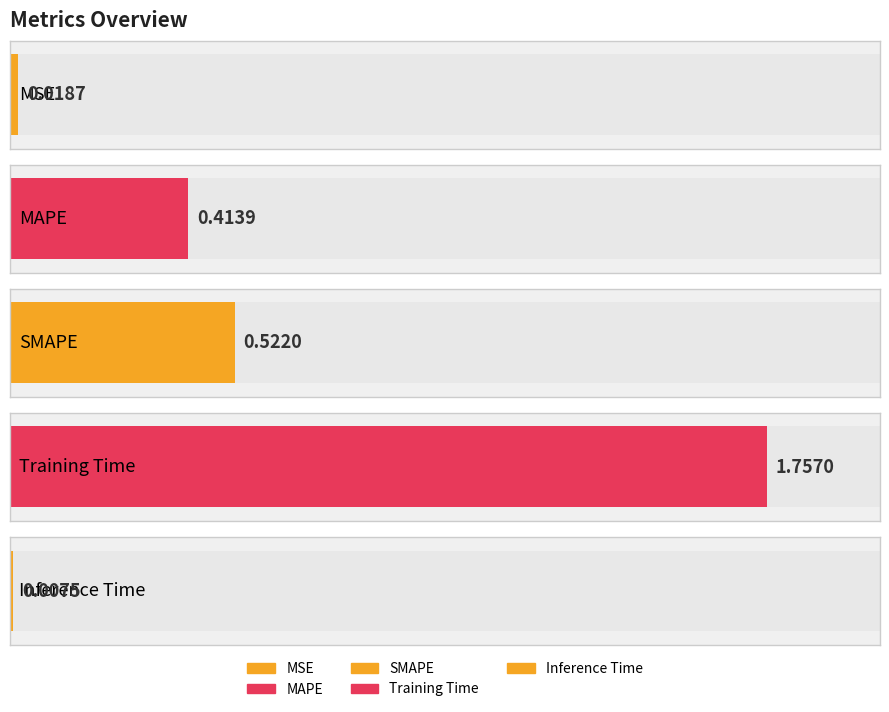

Which has a higher value, Inference Time or MAPE?

MAPE